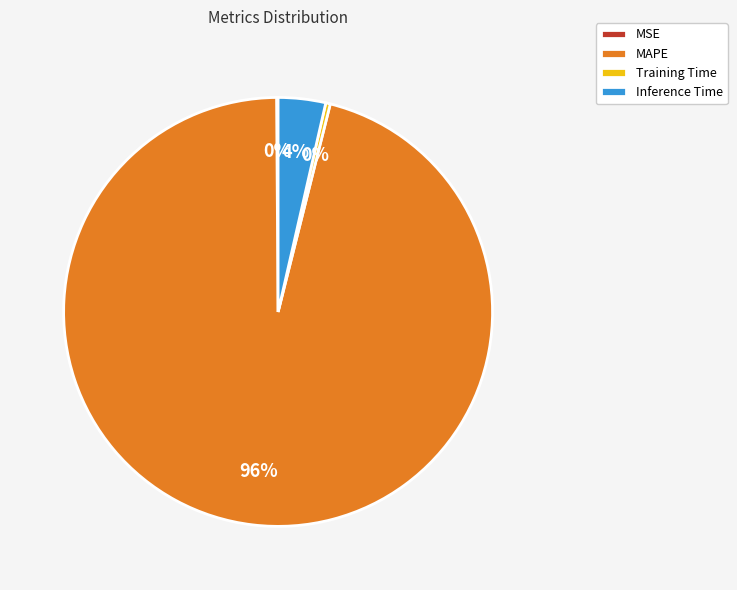

Which slice is the largest?

MAPE